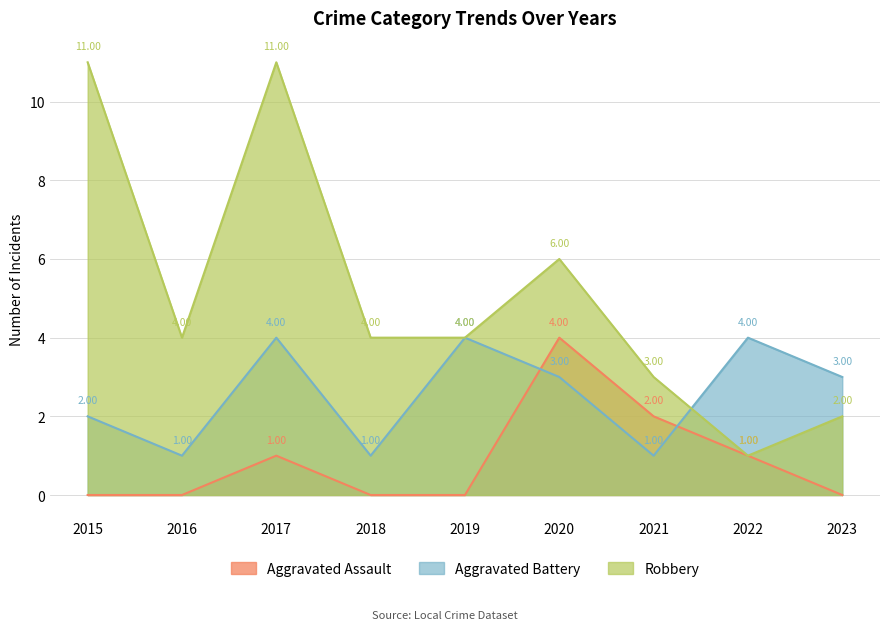

What is the difference between the Aggravated Assault values at 2016 and 2020?

4